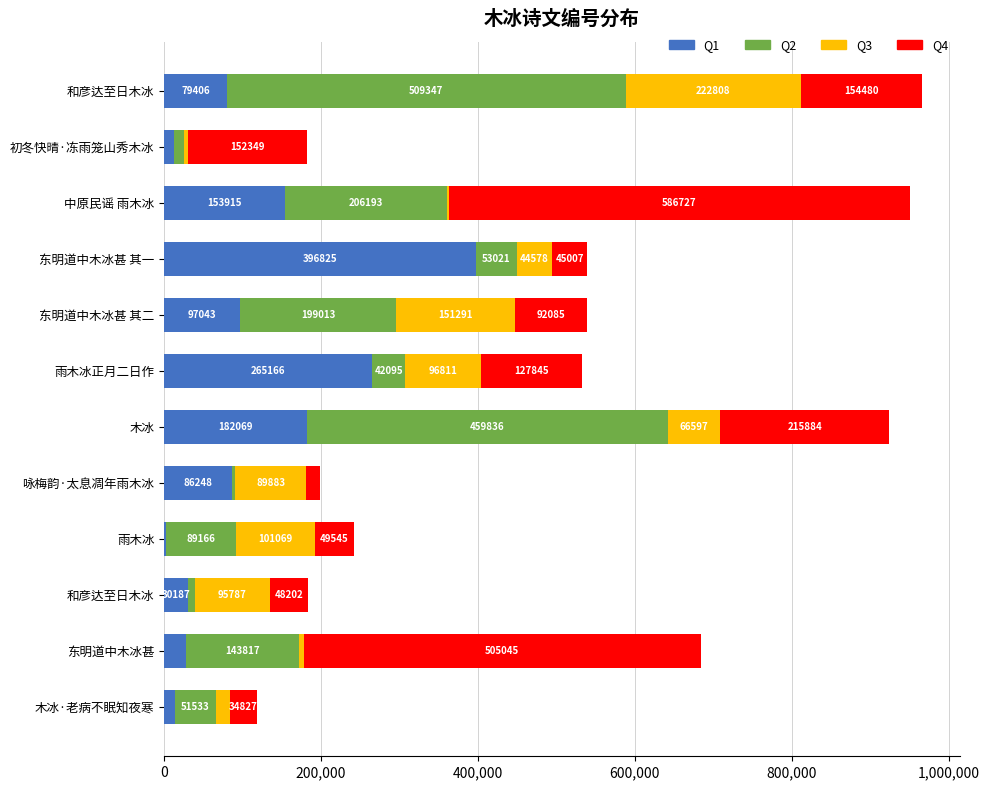

What is the average value of the Q2 series?

148332